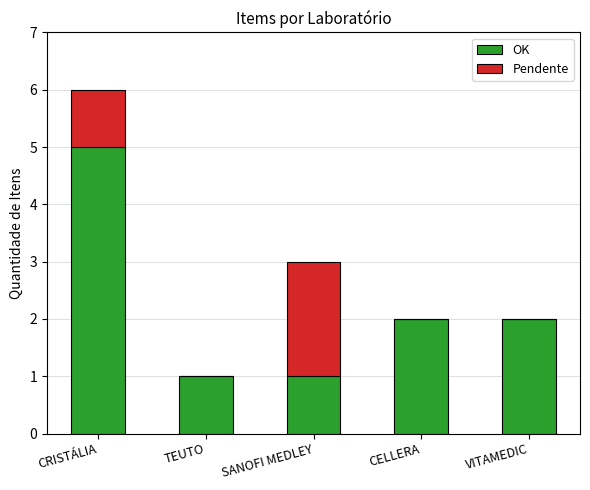

Reading left to right, transcribe the values for OK.

CRISTÁLIA=5	TEUTO=1	SANOFI MEDLEY=1	CELLERA=2	VITAMEDIC=2